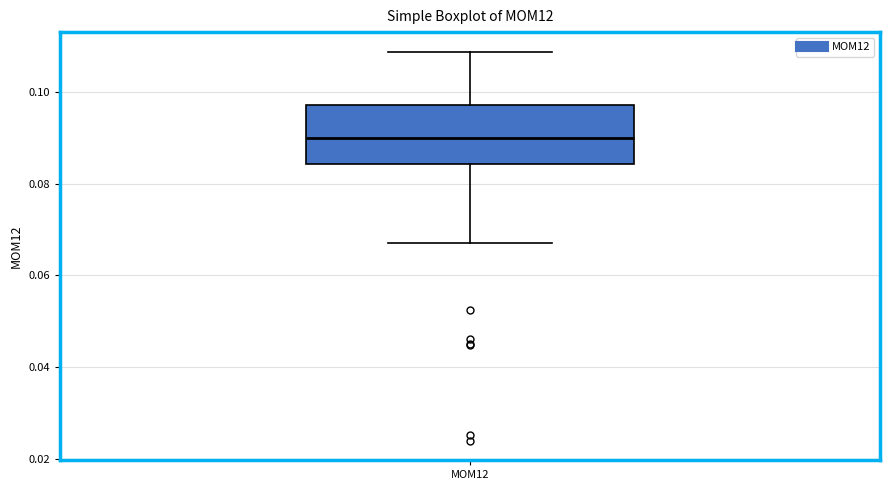

Where is the lower edge of the box for MOM12 on the y-axis? The values are not printed on the chart, so give them approximately, as read against the axis.

0.084